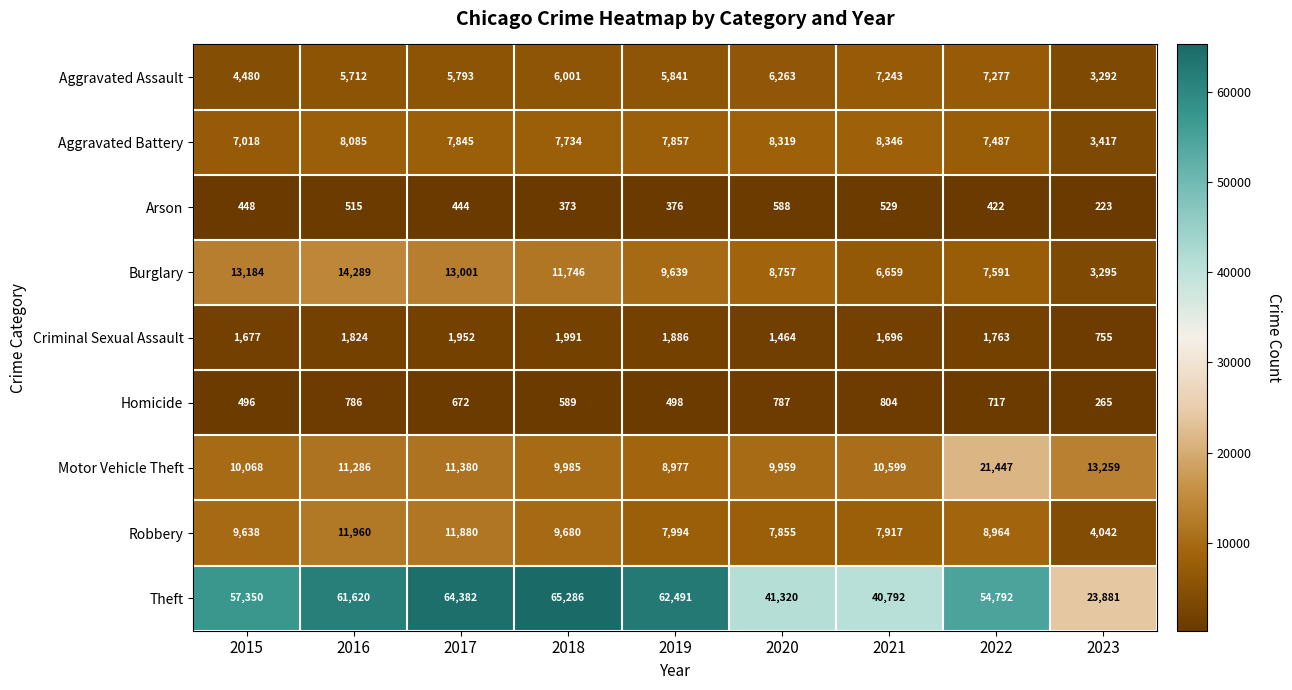

What is the total value across all series at 2015?

104359